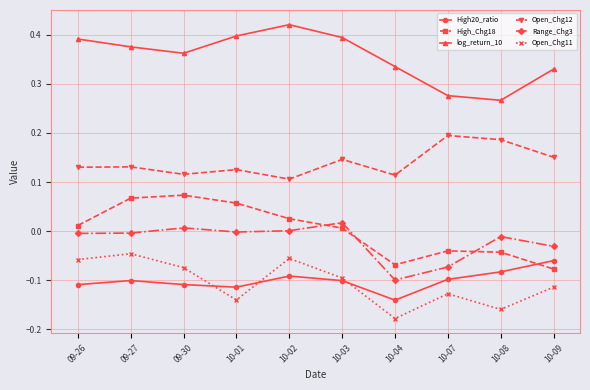

What are all the series names shown in the legend?

High20_ratio, High_Chg18, log_return_10, Open_Chg12, Range_Chg3, Open_Chg11